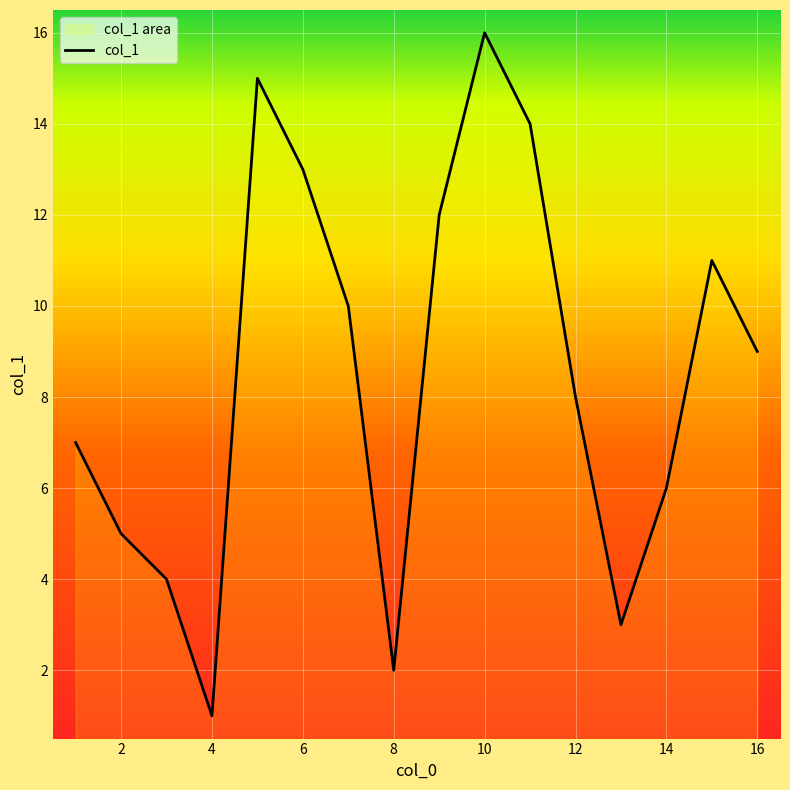

Is it true that the value at 6 is 13?

True